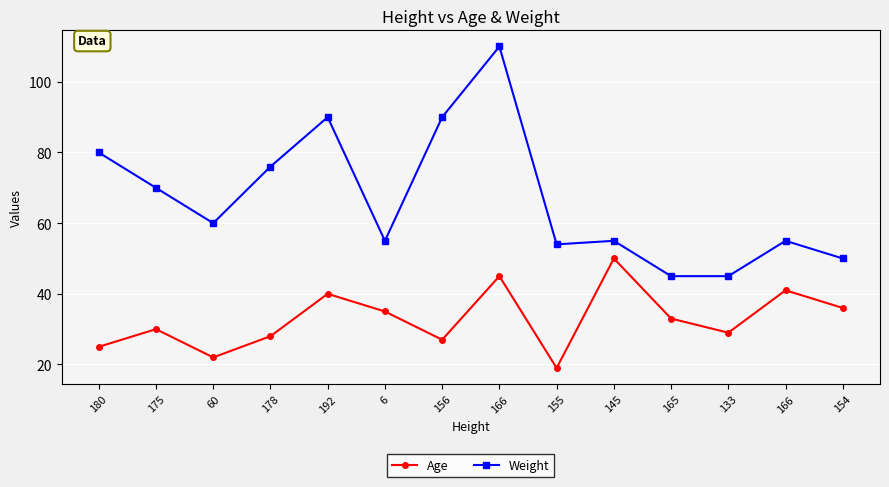

What is the label of the 3rd point from the left?

60